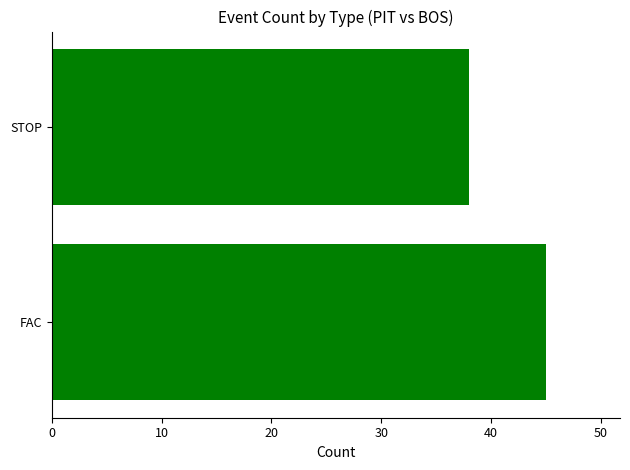

What is the average value?

42